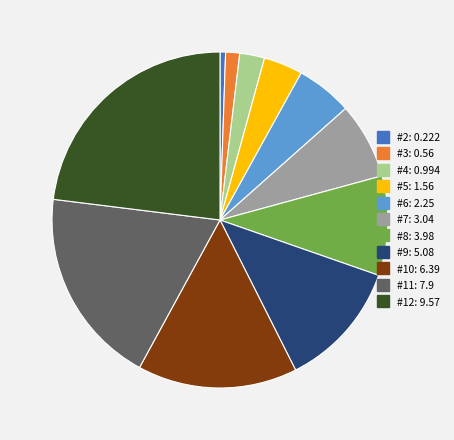

Which slice is the smallest?

#2